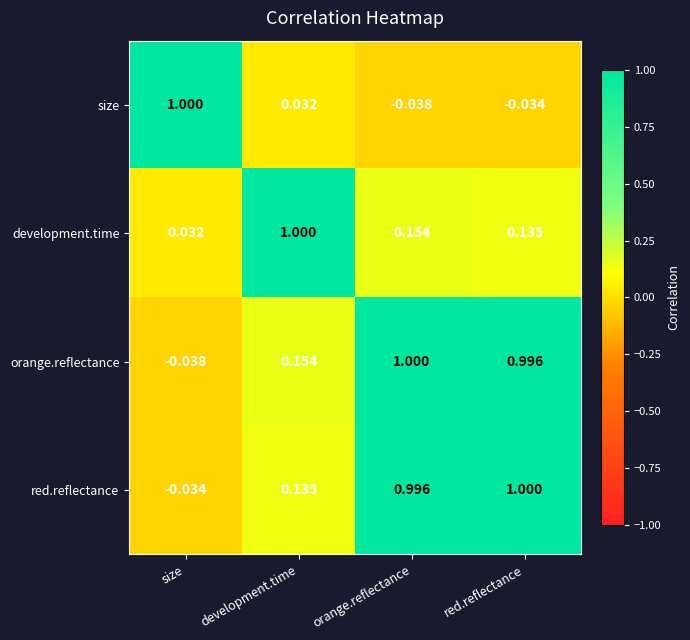

Count the number of data series in this chart.

4